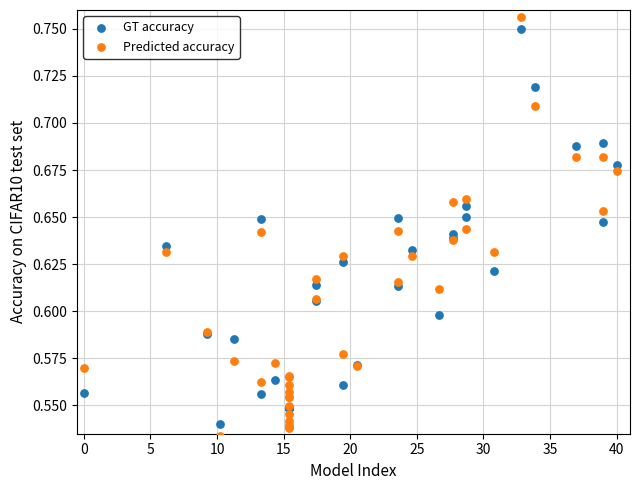

Which series reaches the minimum Y coordinate?

Predicted accuracy